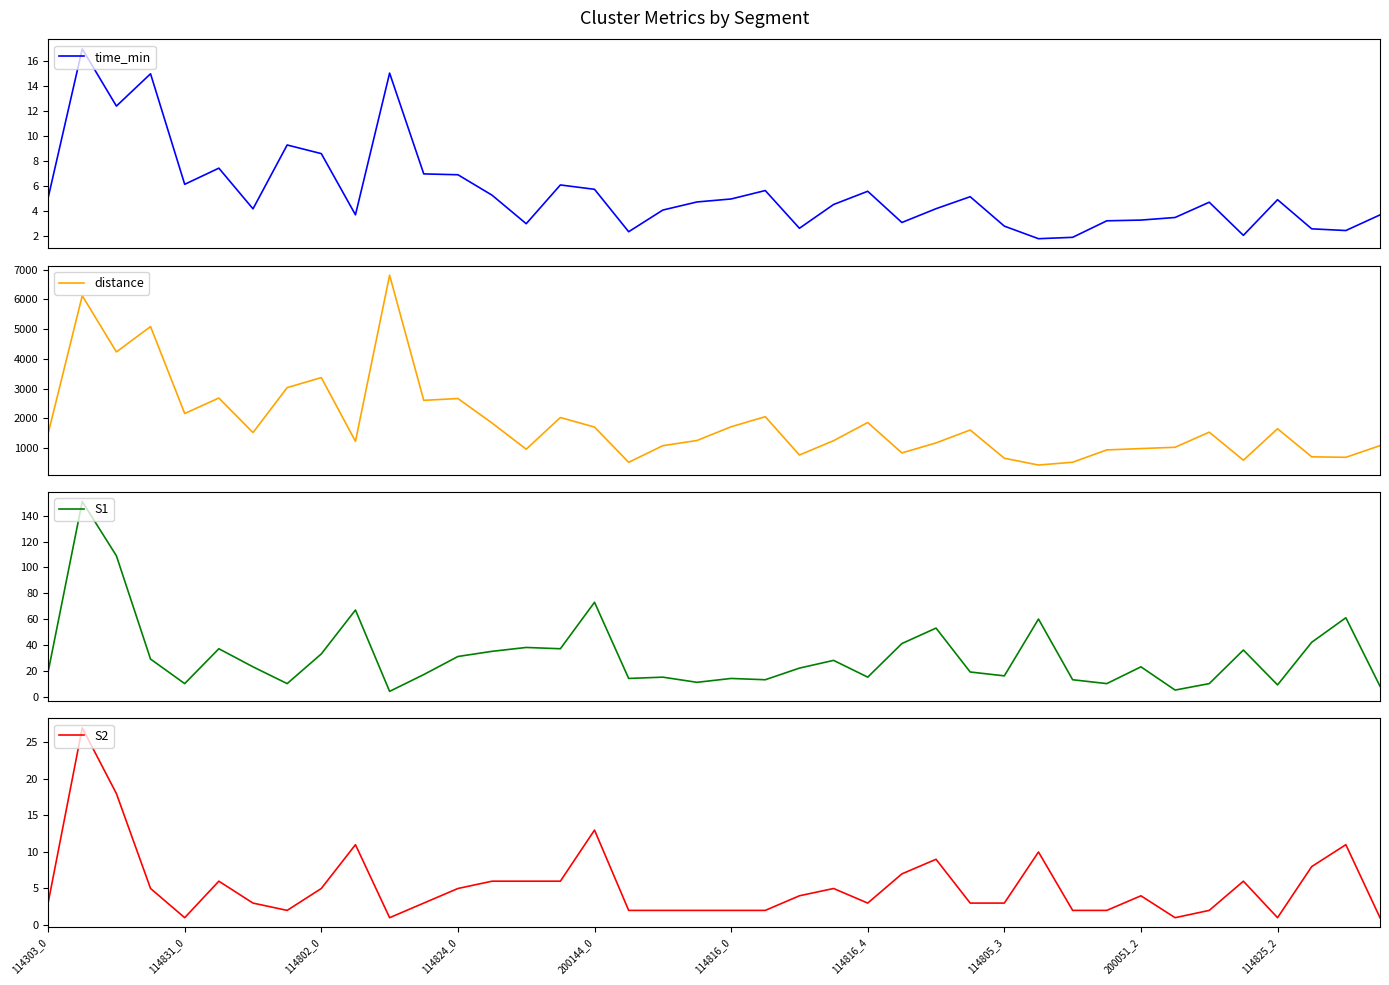

Is it true that time_min equals 5.3 at 13?

True